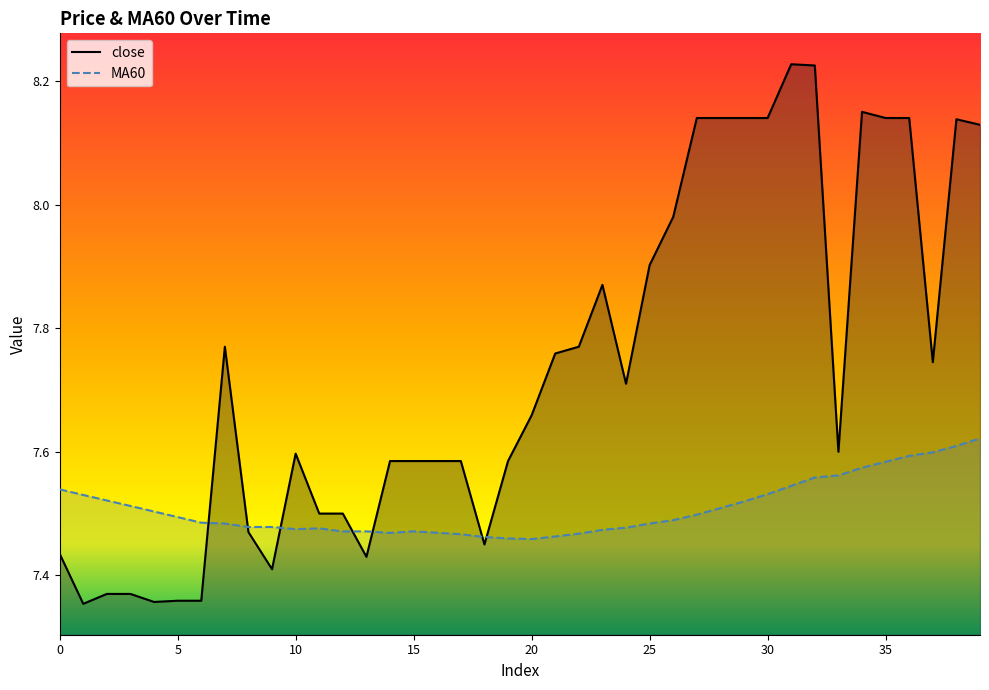

What is the minimum value for MA60?

7.5